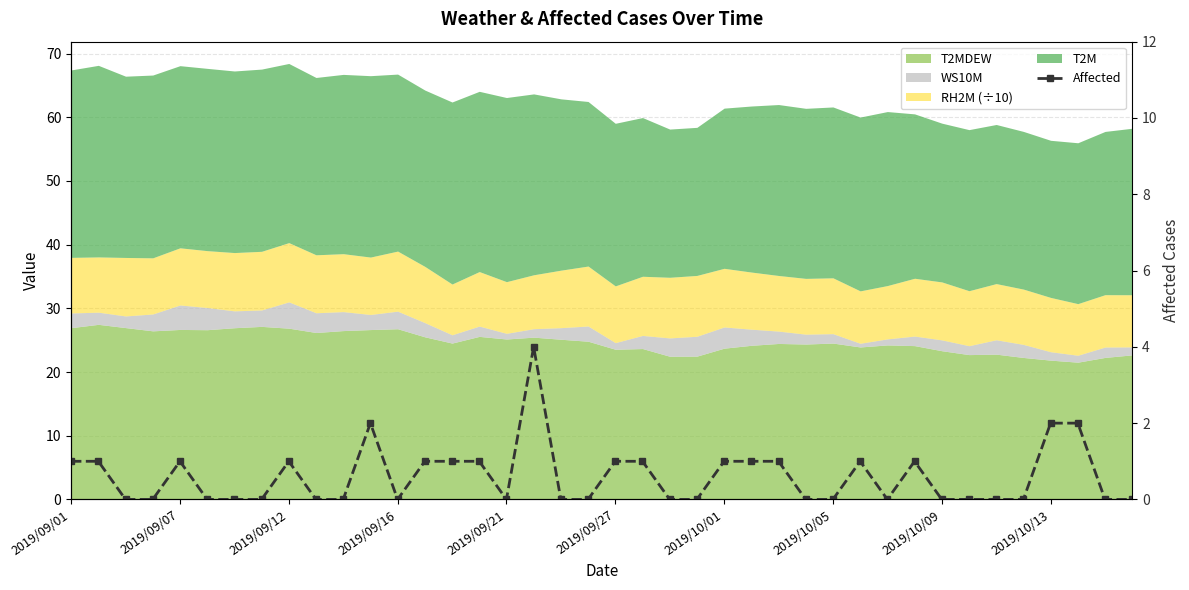

What is the difference between the maximum and minimum values?

4